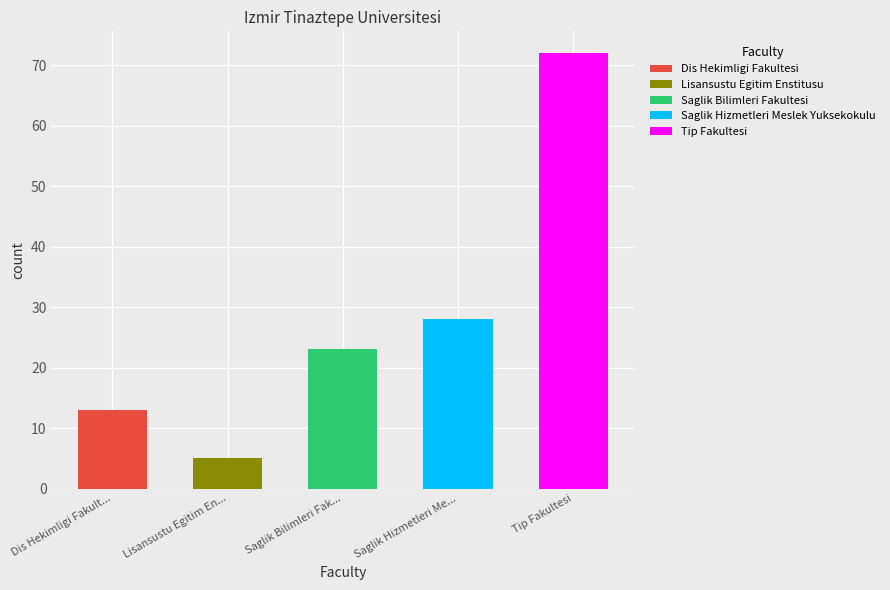

Rank the categories by value from lowest to highest.

Lisansustu Egitim Enstitusu, Dis Hekimligi Fakultesi, Saglik Bilimleri Fakultesi, Saglik Hizmetleri Meslek Yuksekokulu, Tip Fakultesi